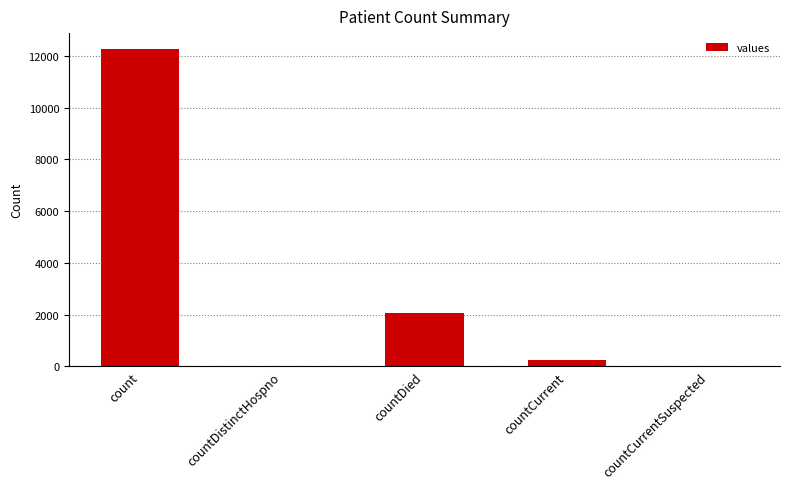

The chart shows a value of 239 at countCurrent. True or false?

True